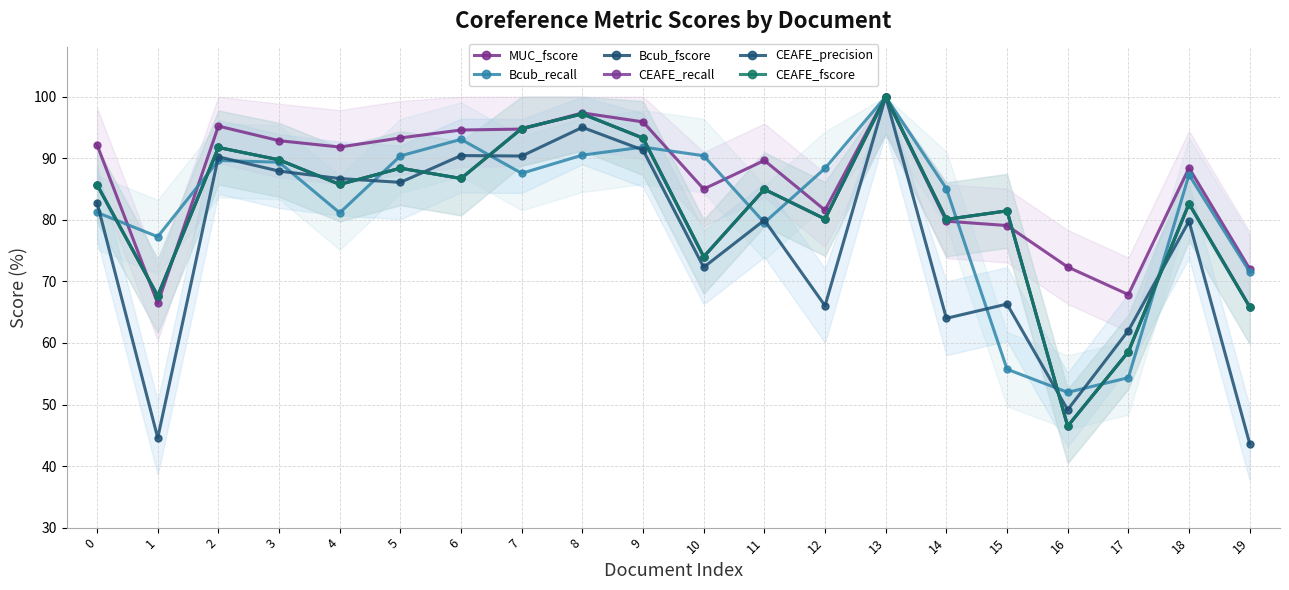

At how many categories does at least one series exceed 45?

20